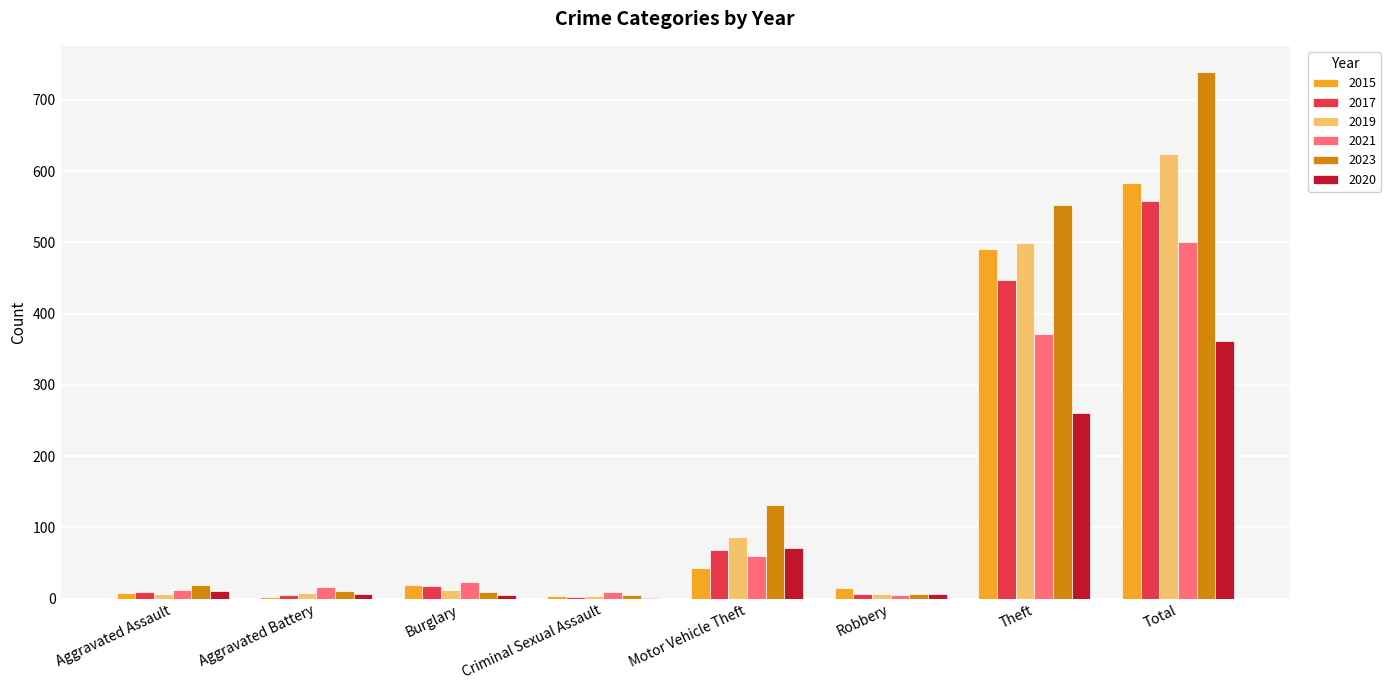

How many groups of bars are there?

8